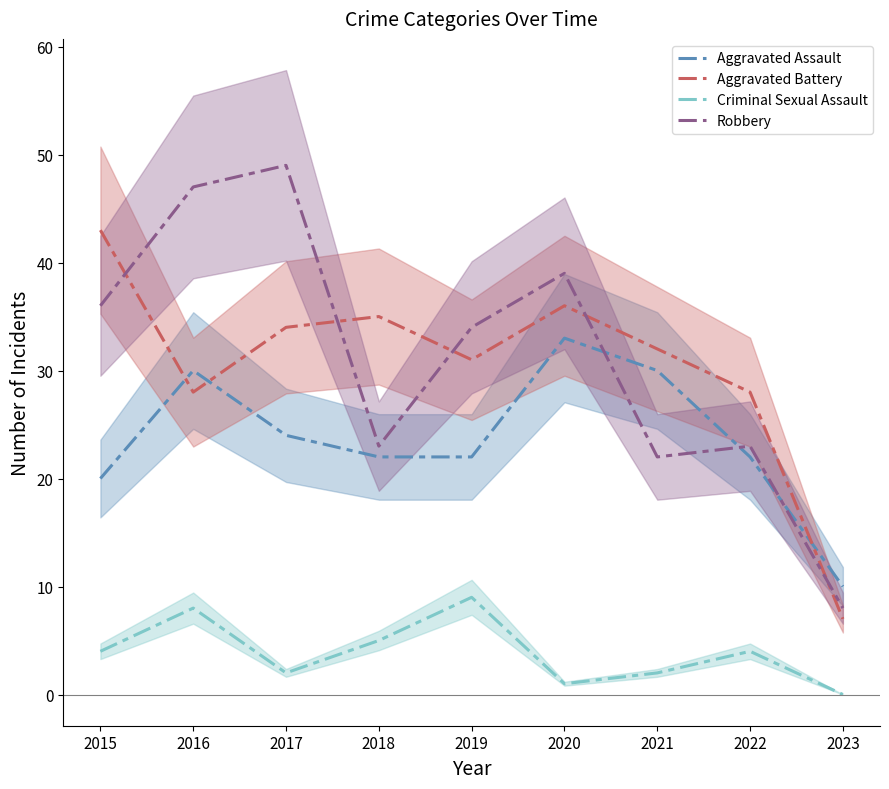

What is the maximum value shown in the chart?

49